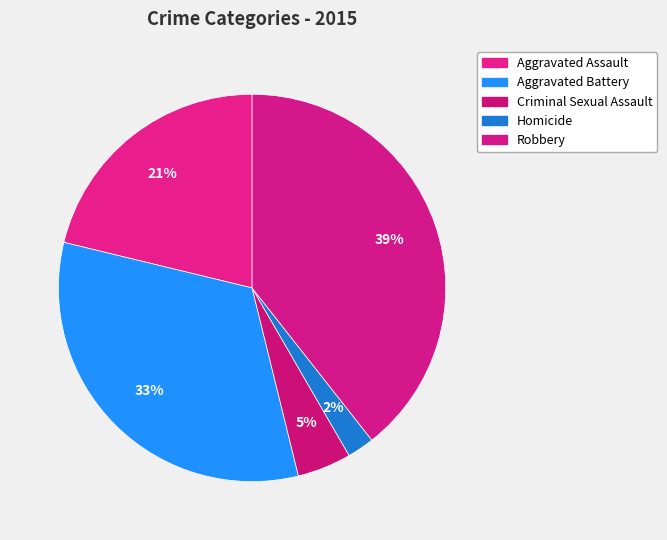

What percentage do Homicide and Aggravated Battery together represent?

34.9%